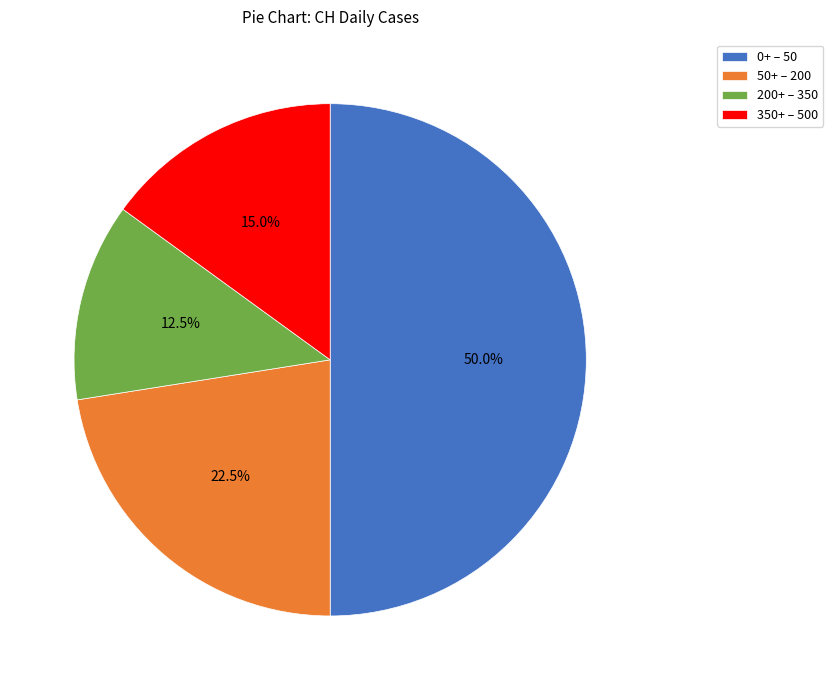

What percentage do 200+ – 350 and 50+ – 200 together represent?

35.0%